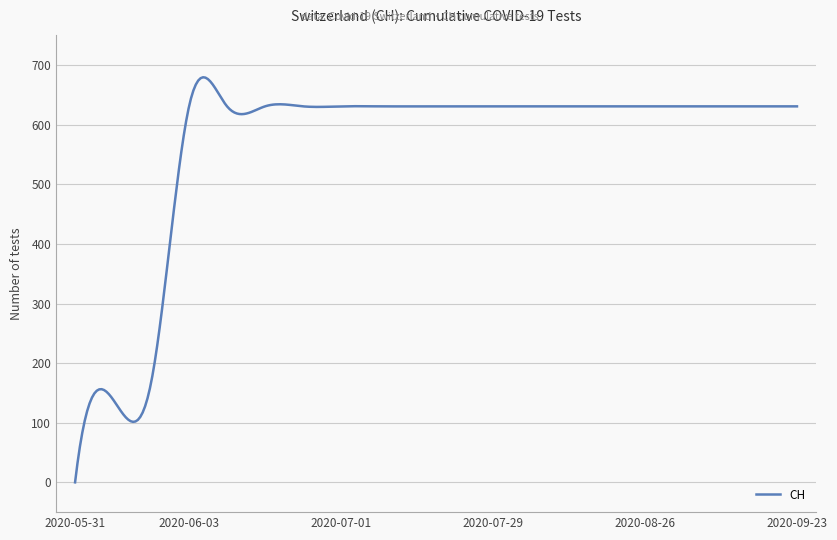

What is the difference between the maximum and minimum values?

679.8